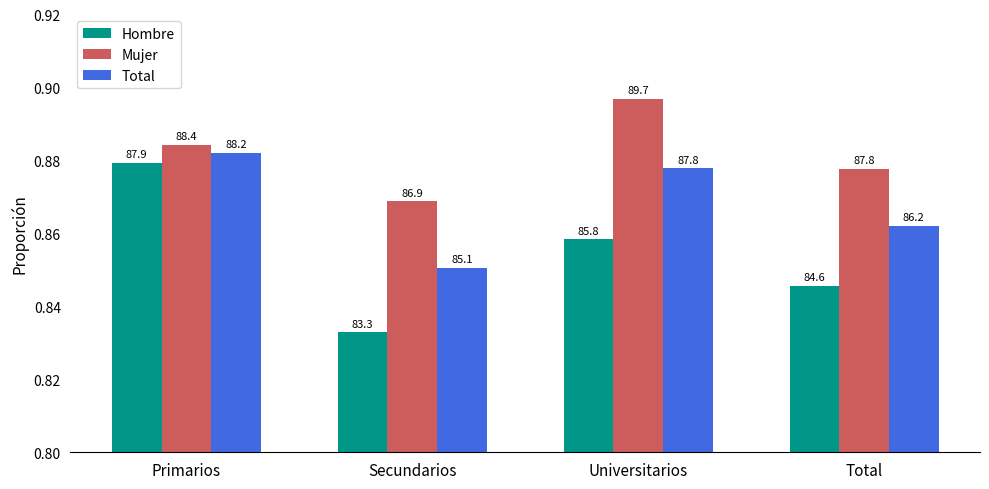

List the series in order of their overall mean, highest first.

Mujer, Total, Hombre